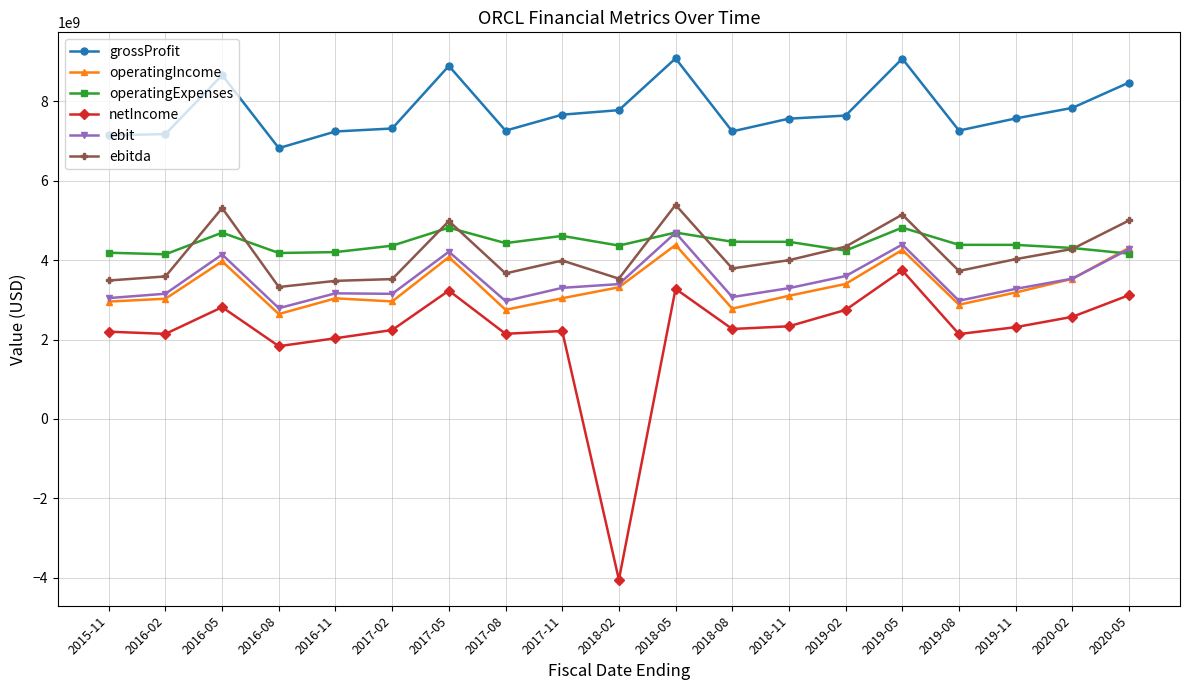

How many values in the operatingIncome series are below 3101000000?

9